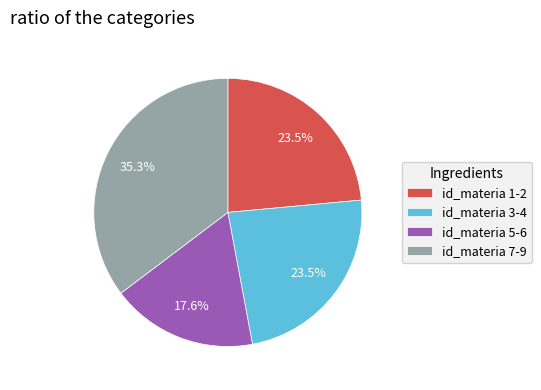

Which has a higher value, id_materia 3-4 or id_materia 5-6?

id_materia 3-4